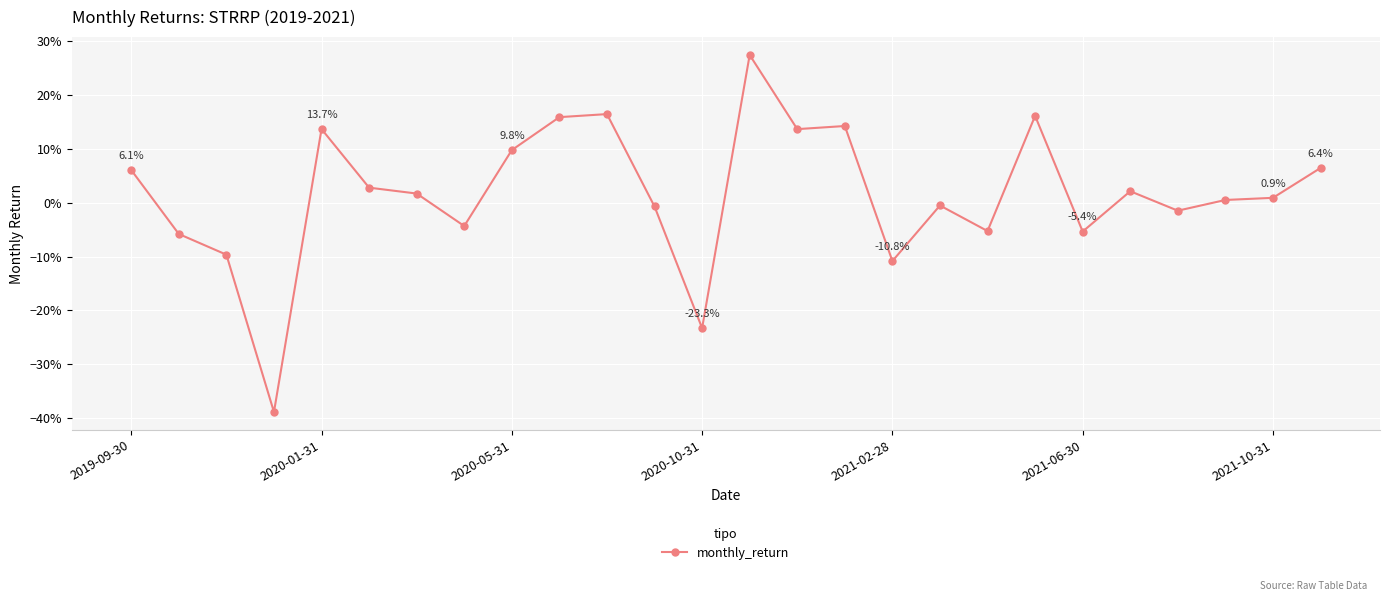

Does the chart display data point markers on the line(s)?

Yes